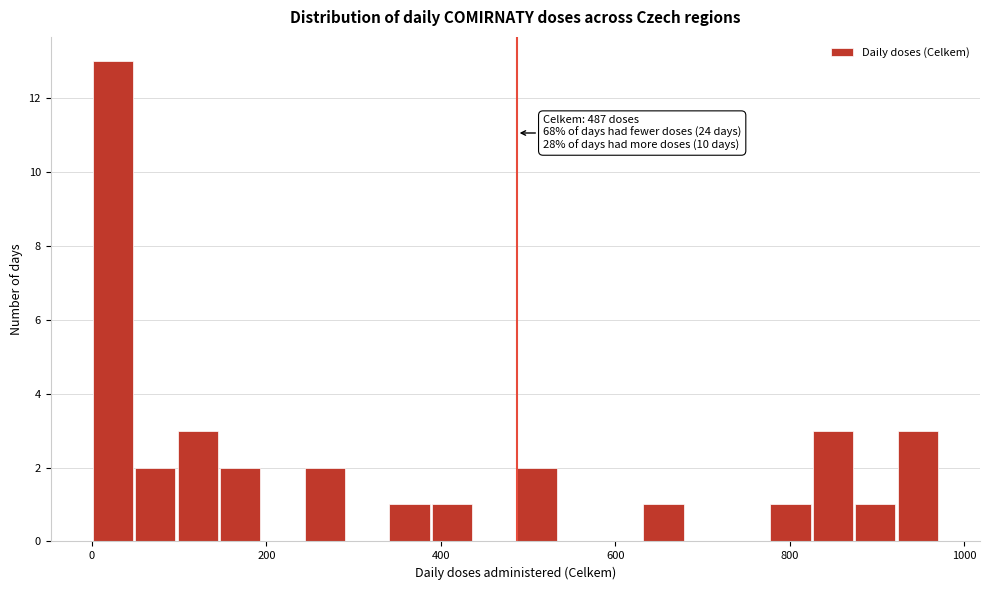

Read against the x-axis, roughly where is the centre of the tallest bar?

20